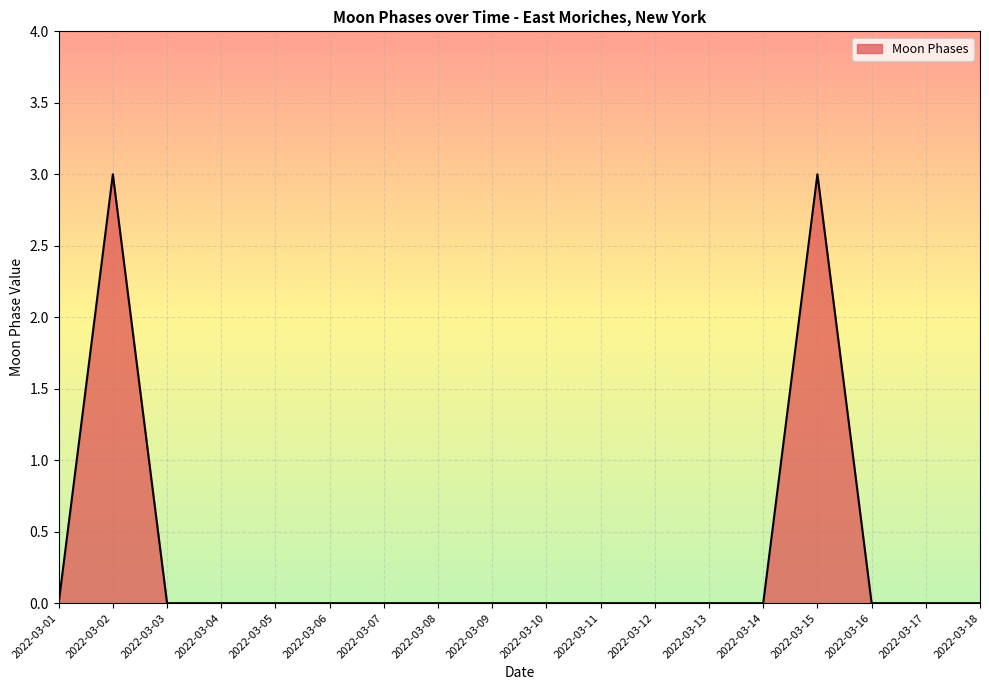

The chart shows a value of 5 at 2022-03-15. True or false?

False